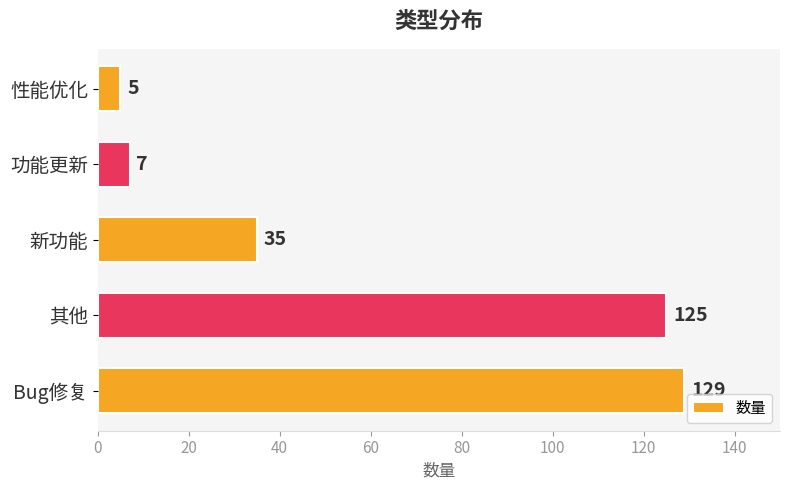

Reading top to bottom, transcribe all the data shown in this chart.

性能优化=5	功能更新=7	新功能=35	其他=125	Bug修复=129